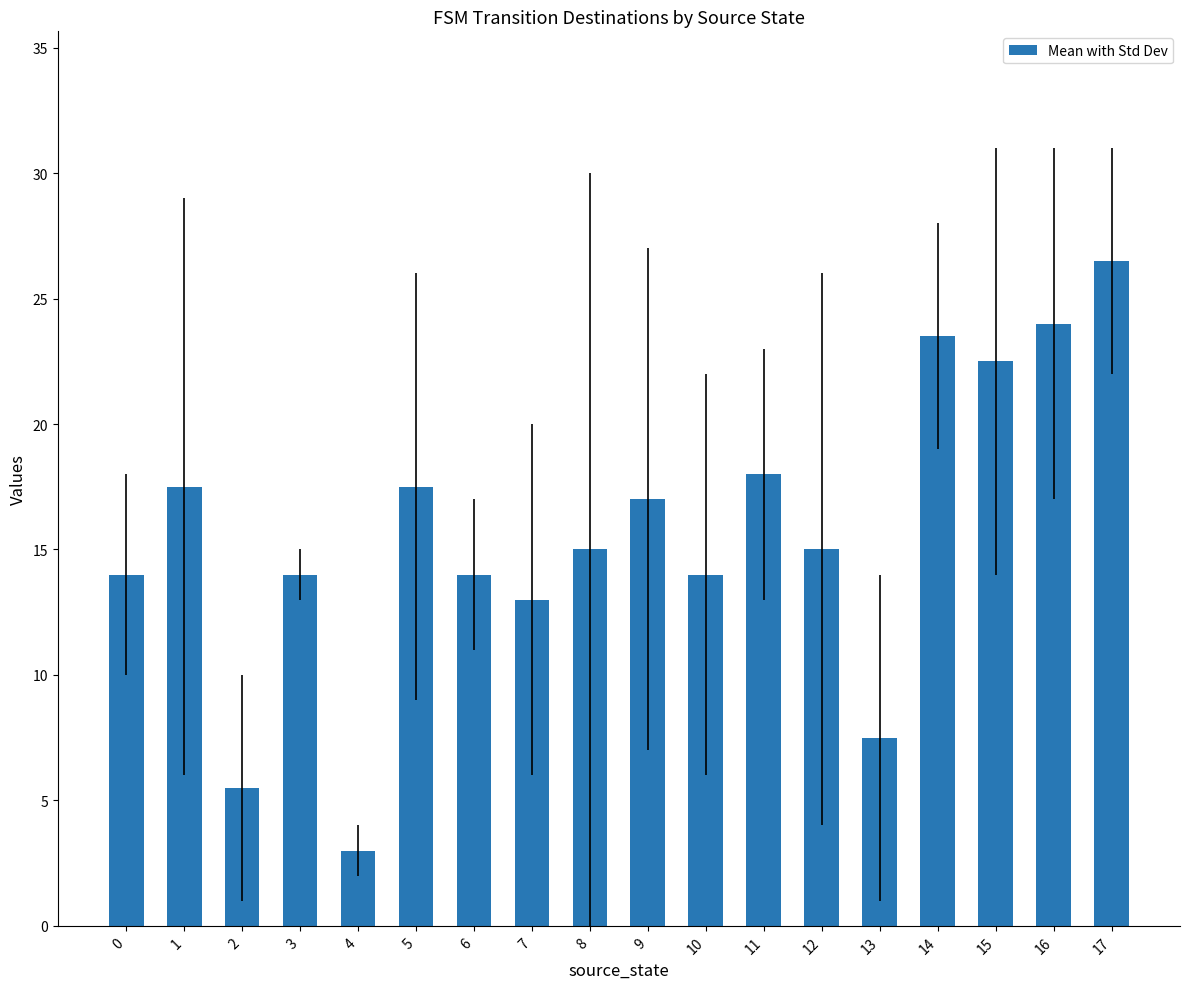

What is the difference between the values at 1 and 9?

0.5